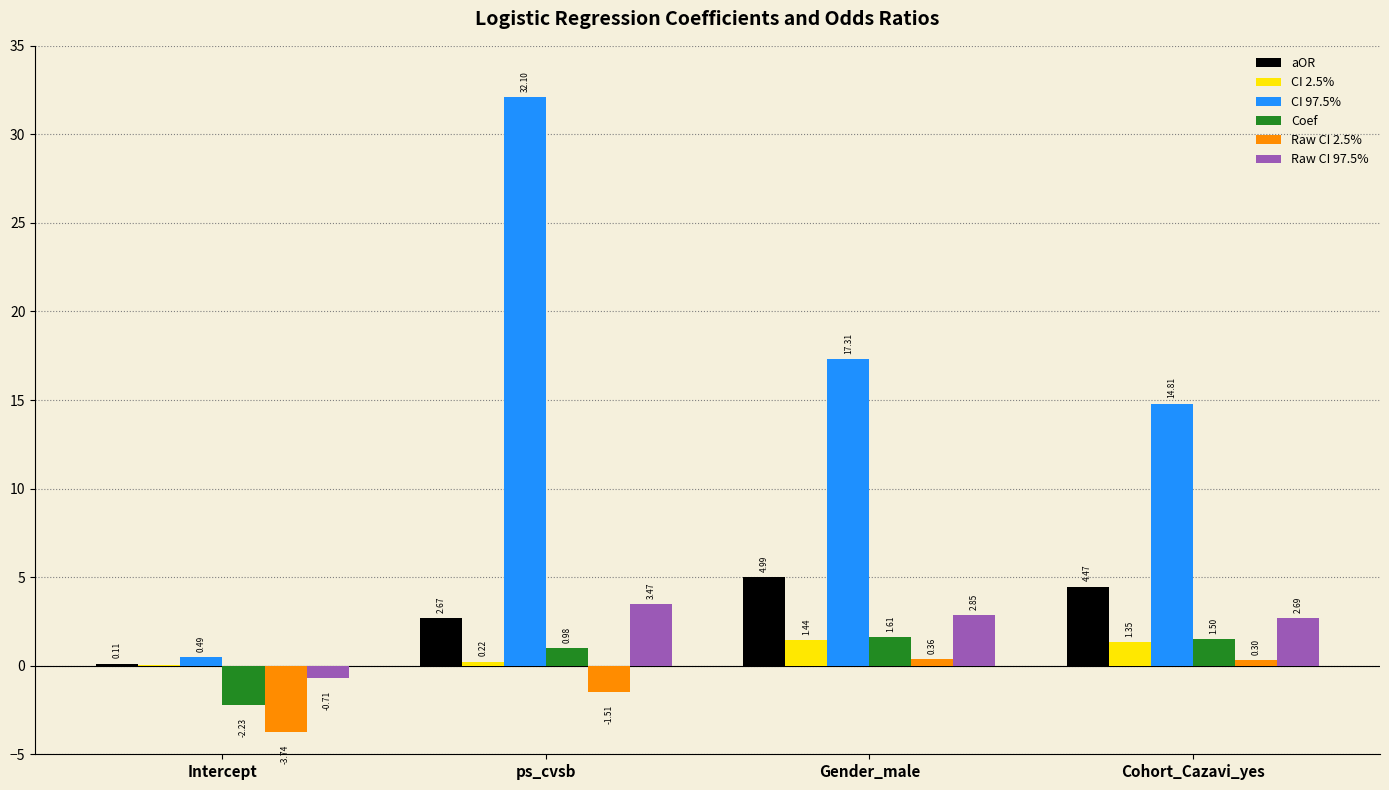

Between Gender_male and Cohort_Cazavi_yes, which series saw the biggest shift?

CI 97.5%